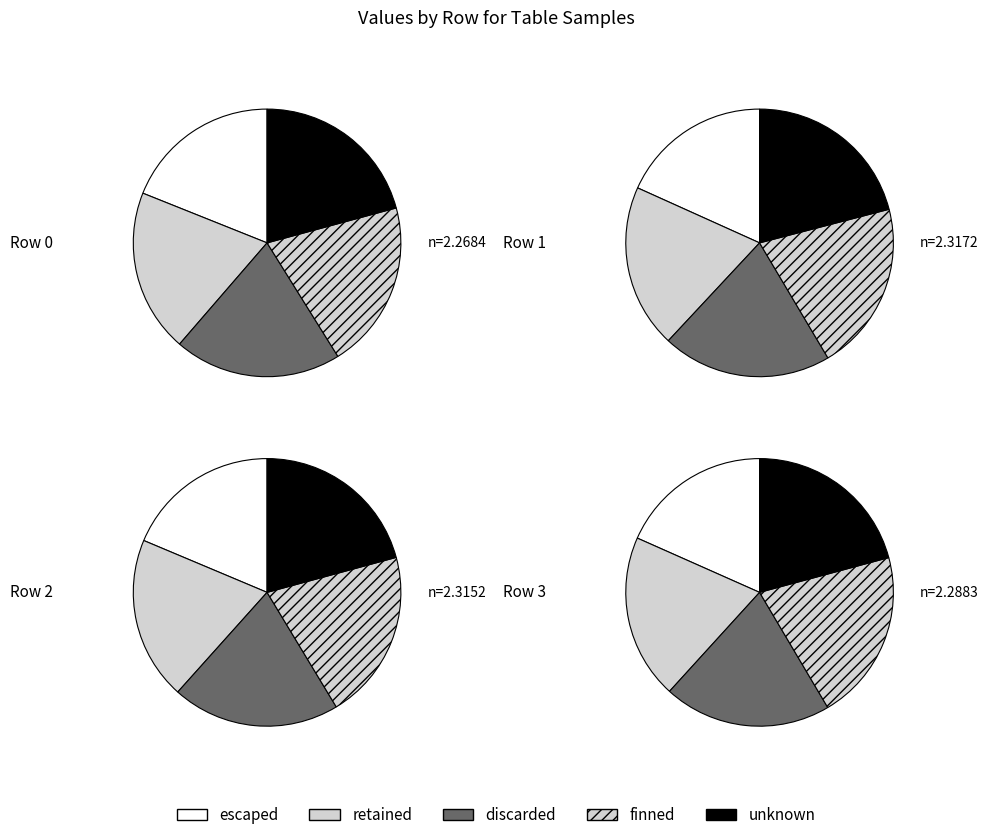

Does 4 account for over 50% of the chart?

No